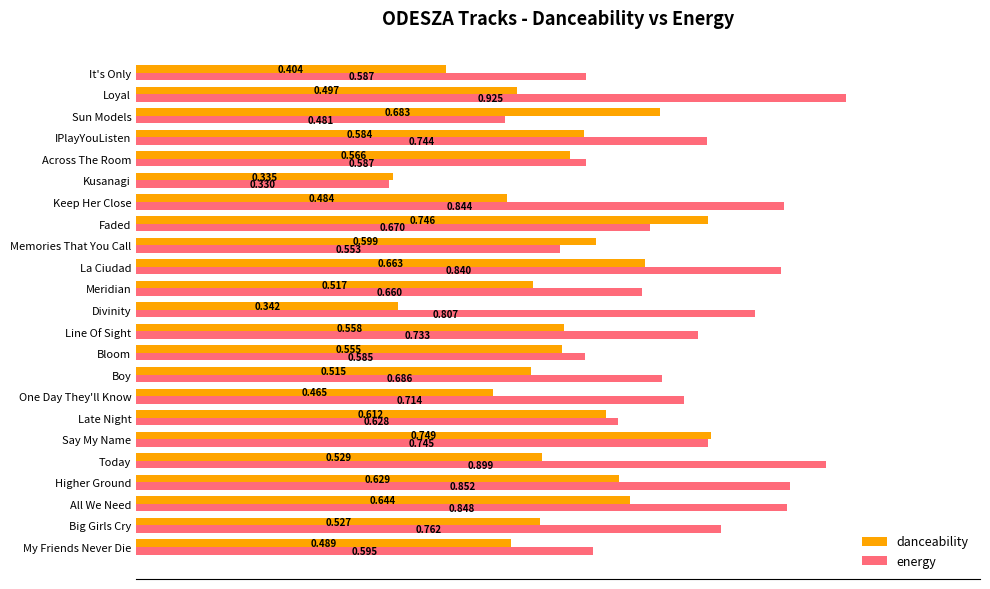

Which series has the largest range (max minus min)?

energy